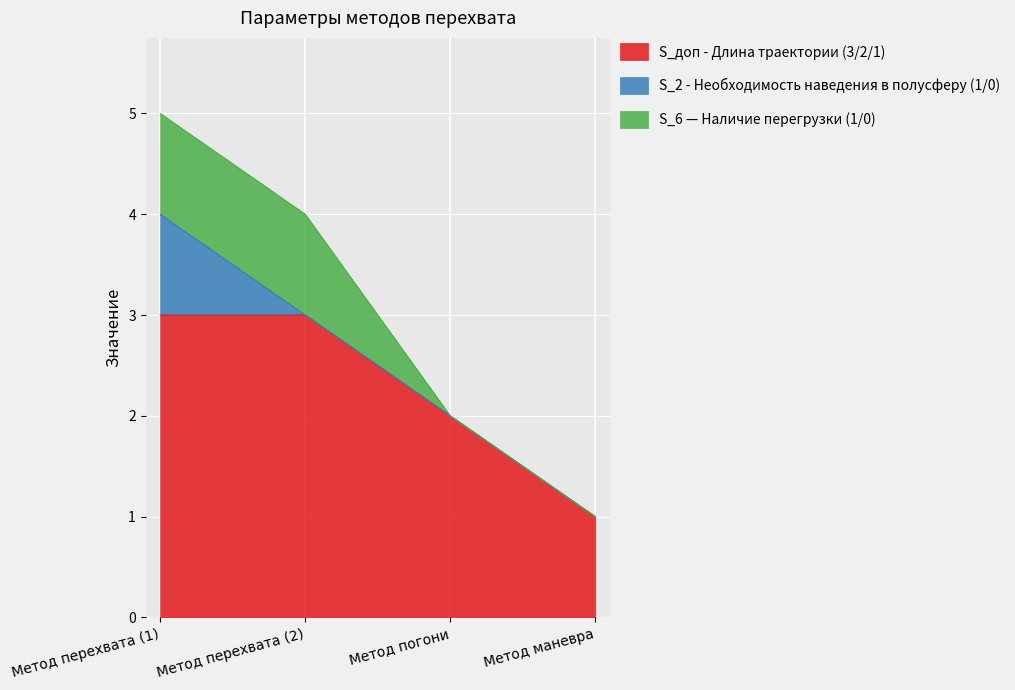

What position from the right is Метод перехвата (1)?

4